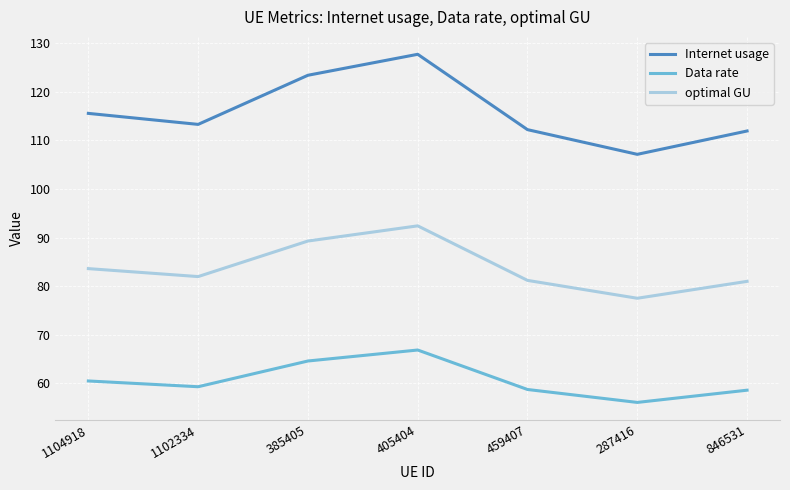

At which category does the chart reach its minimum across all series?

287416